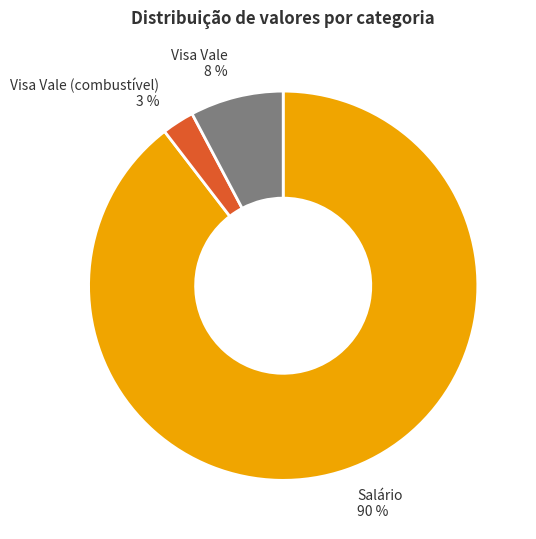

Does any single category account for the majority?

Yes